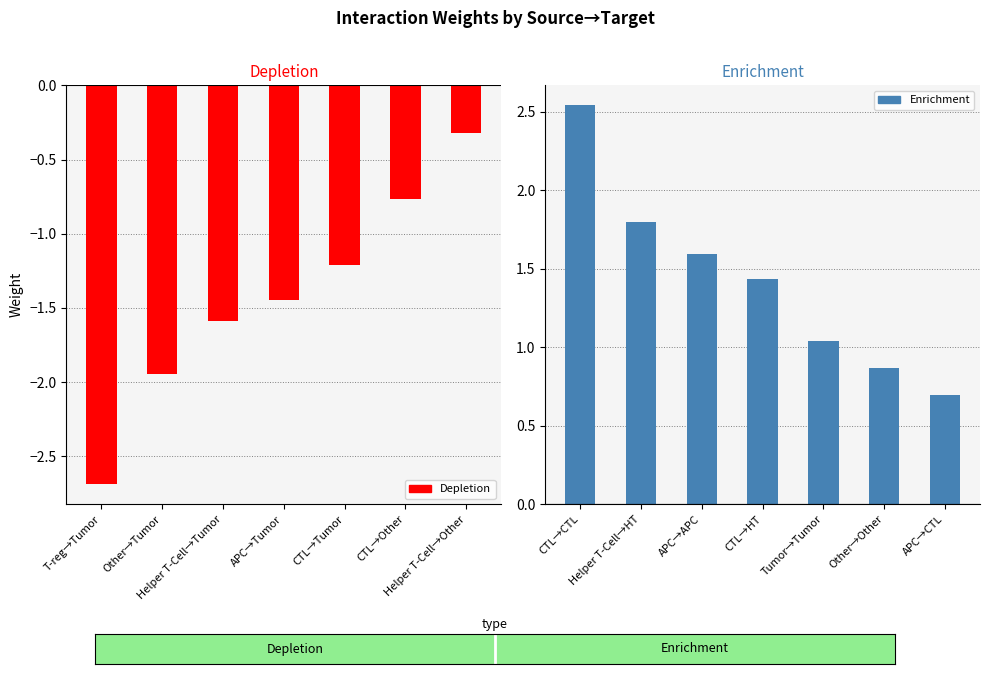

What is the maximum value for Depletion?

-0.3